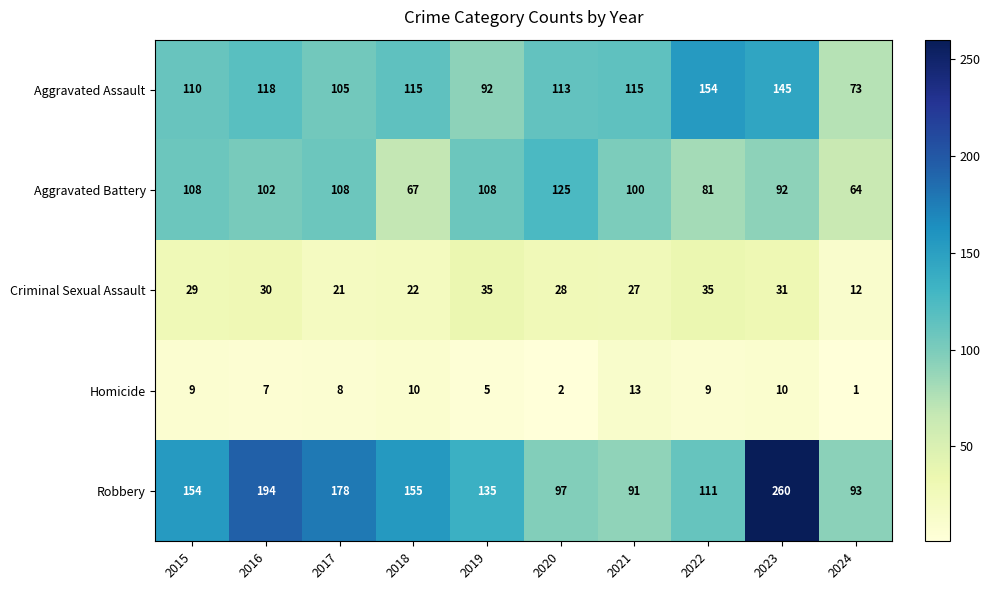

What is the difference between the Aggravated Battery values at 2021 and 2017?

8